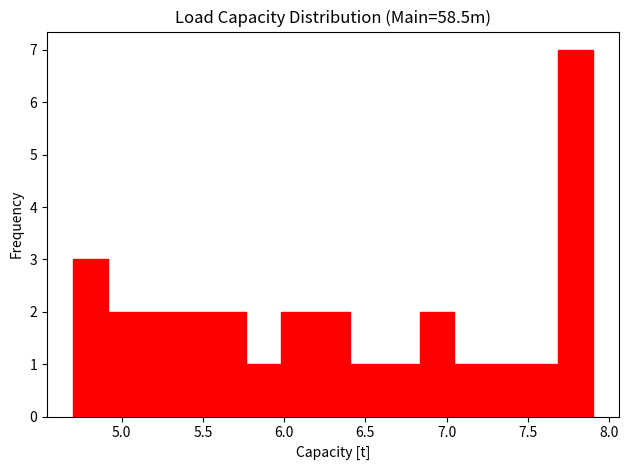

Over which range of the x-axis is the bar tallest?

7.70 to 7.90